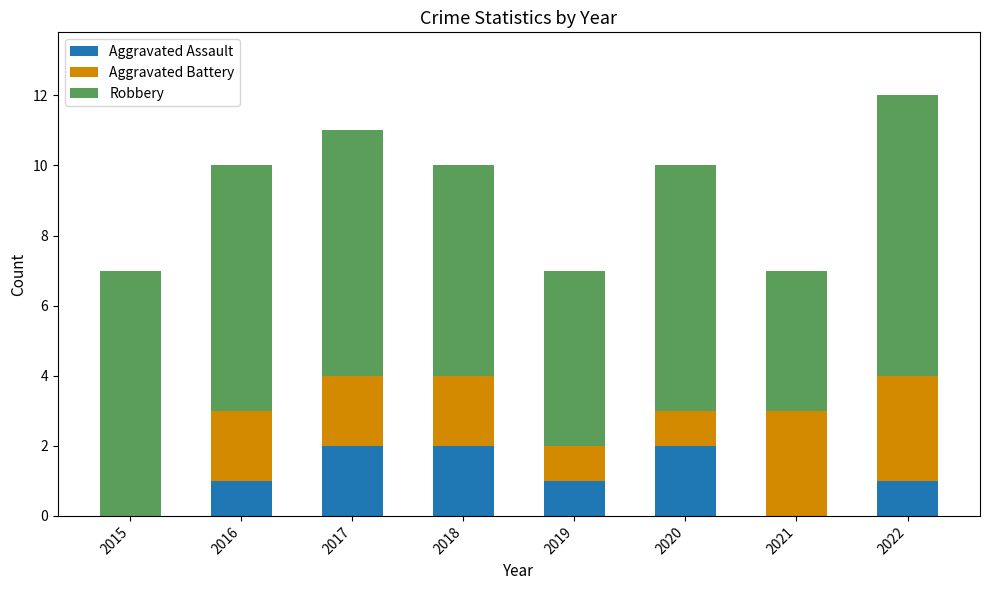

What is the total value across all series at 2020?

10